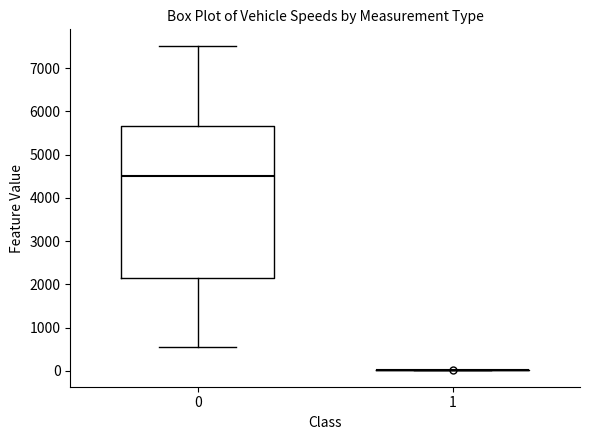

Where does the lower whisker of the box at x = 0 end on the y-axis? The values are not printed on the chart, so give them approximately, as read against the axis.

500